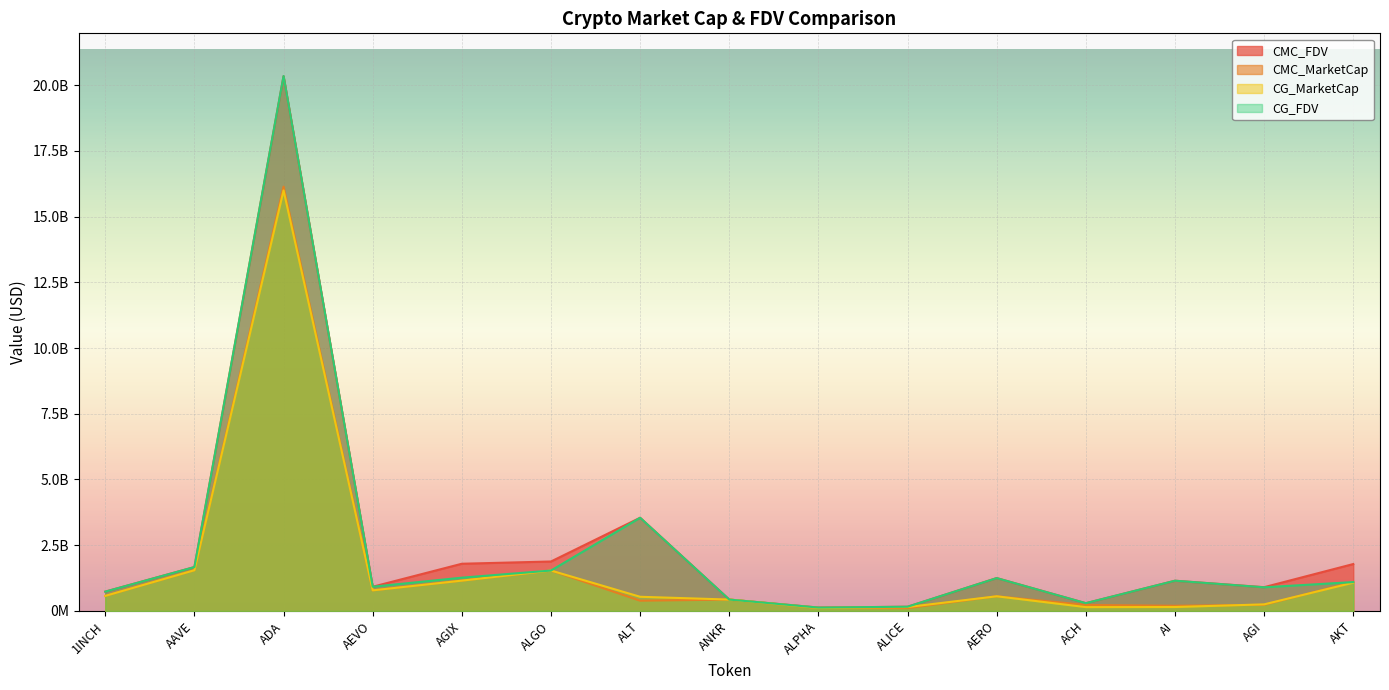

What position from the right is AERO?

5